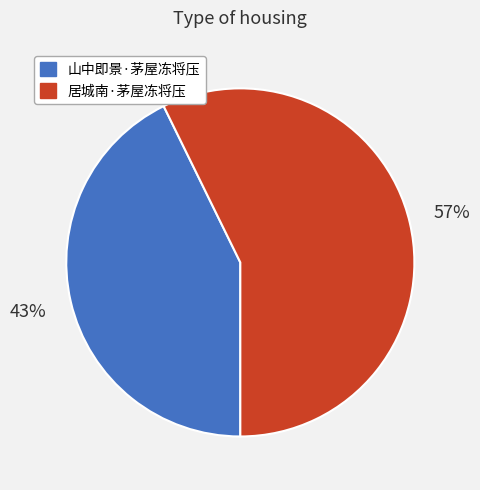

Which category has the smallest portion of the pie?

山中即景·茅屋冻将压